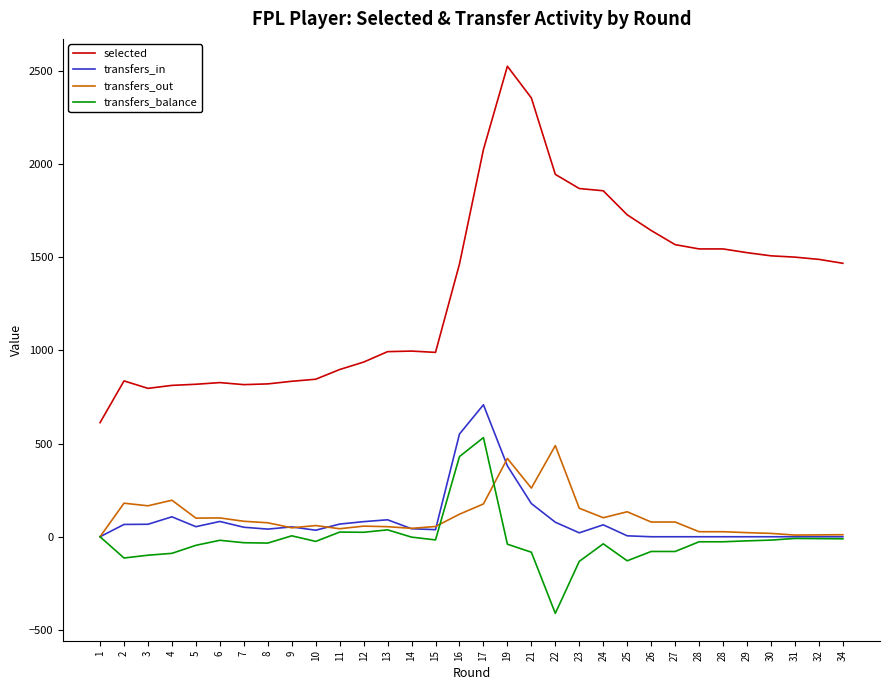

What is the value of the selected point at the 14th from the left?

996